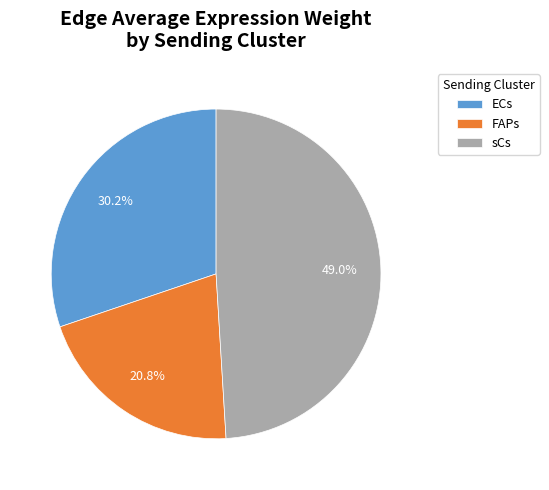

True or false: sCs accounts for 2% of the total.

False